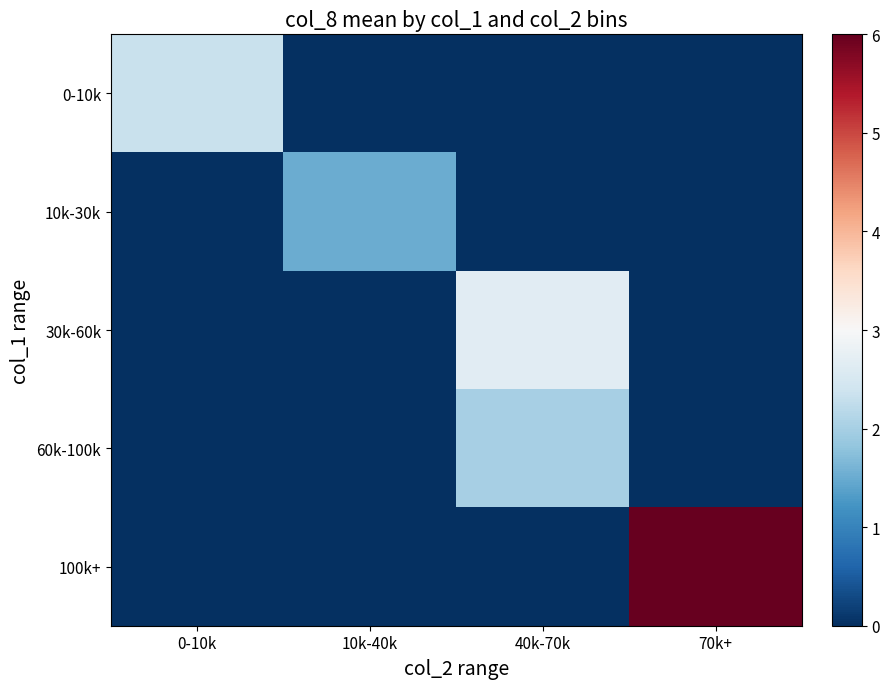

Which series has the largest total across all categories?

100k+